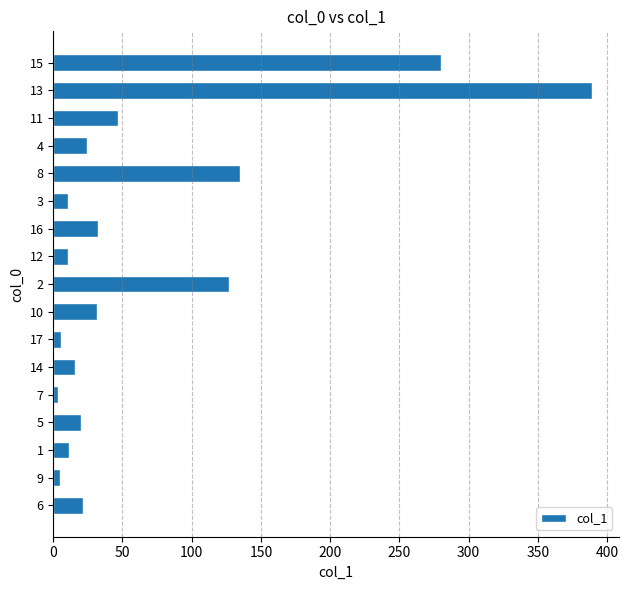

Does the chart contain any negative values?

No